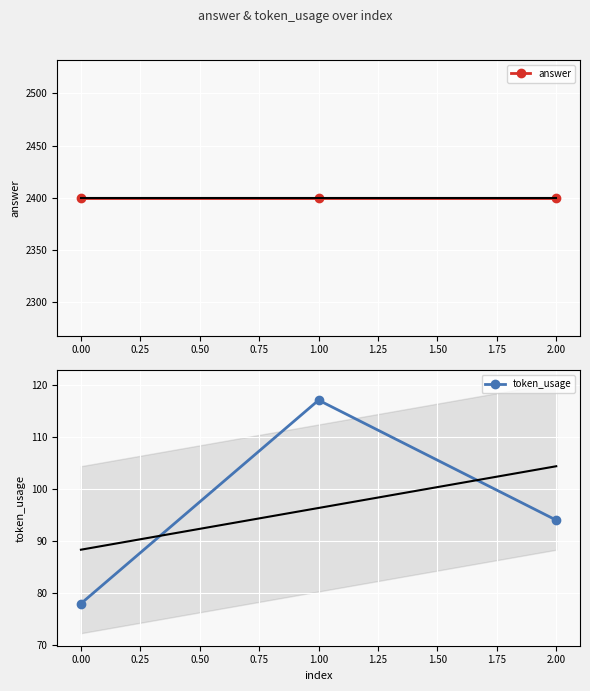

True or false: token_usage has a value of 78 at 0.00.

True